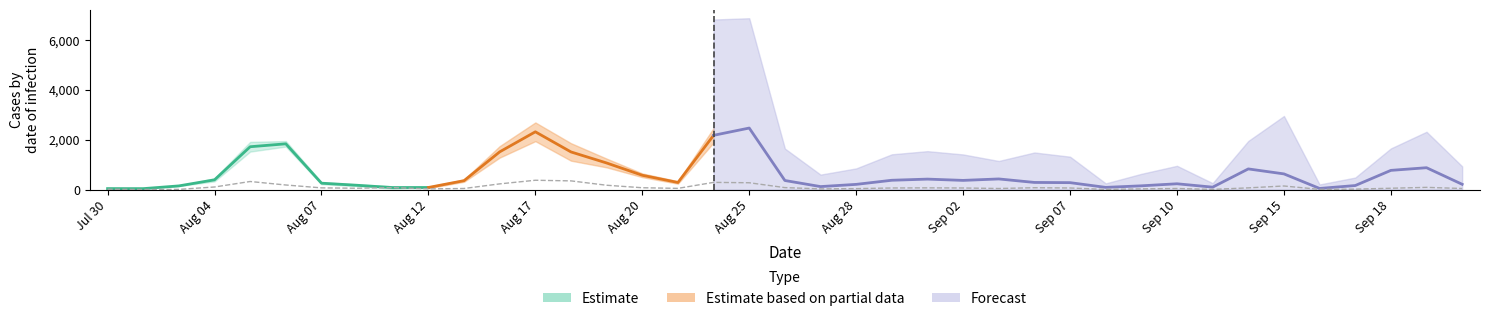

What is the ratio of the value at 109/08/13 to the value at 109/09/11?

4.5